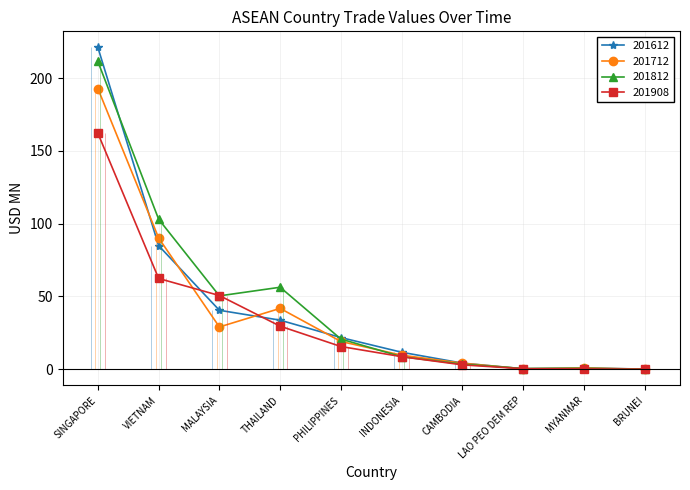

Where does the 201712 series first go above 19?

SINGAPORE